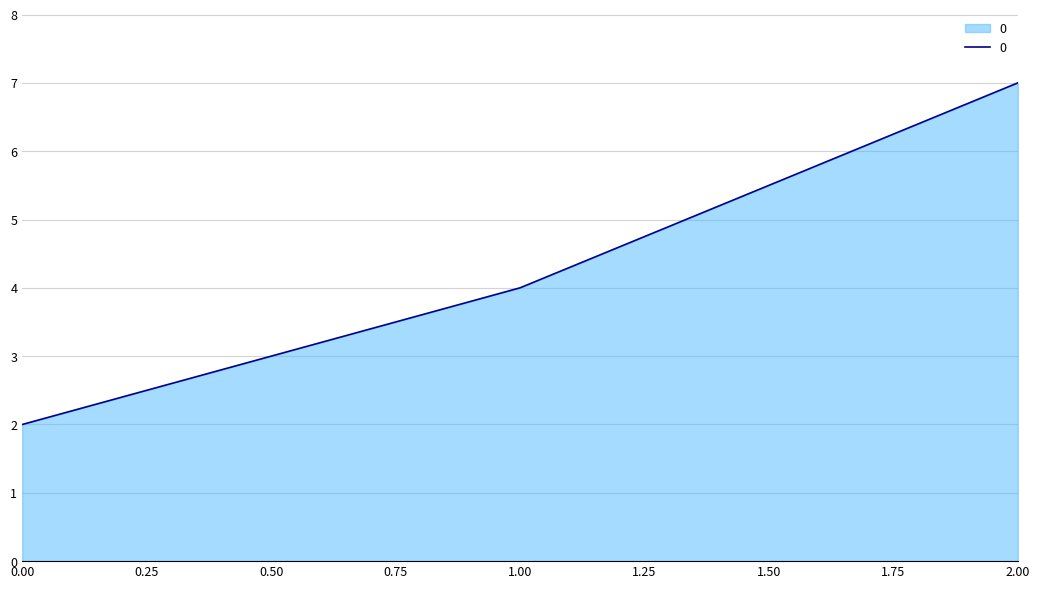

What is the greatest value displayed?

7